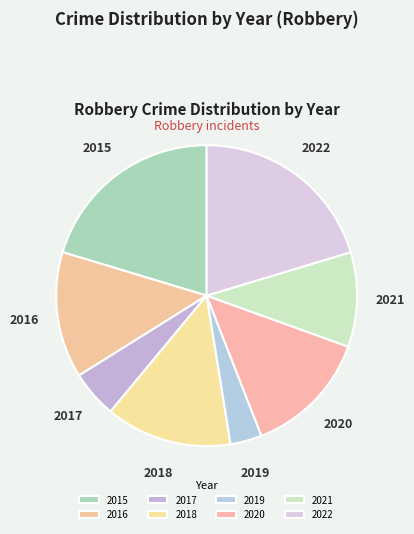

How many slices are in this pie chart?

8